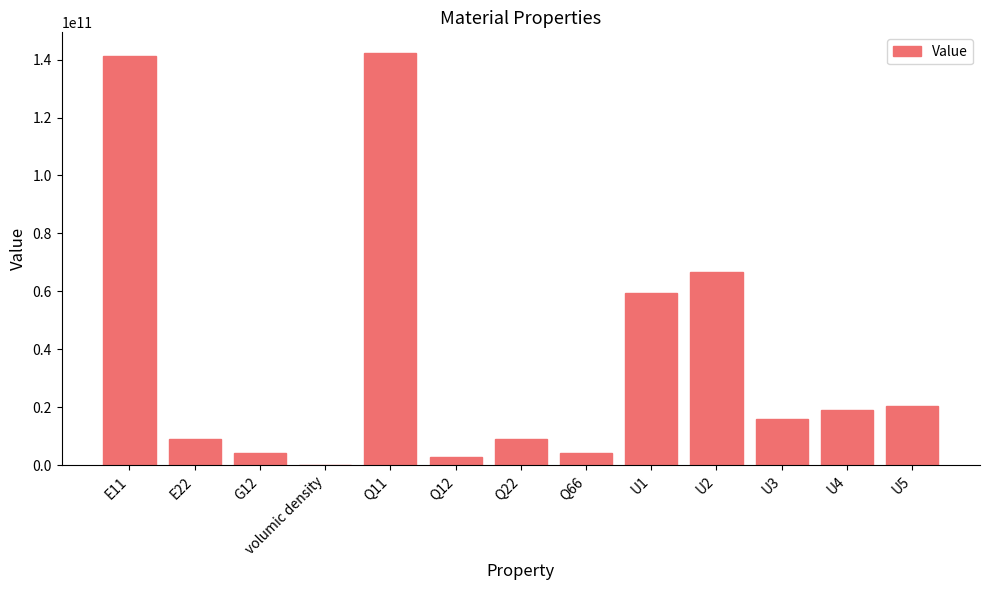

How many values exceed 16055907641?

7